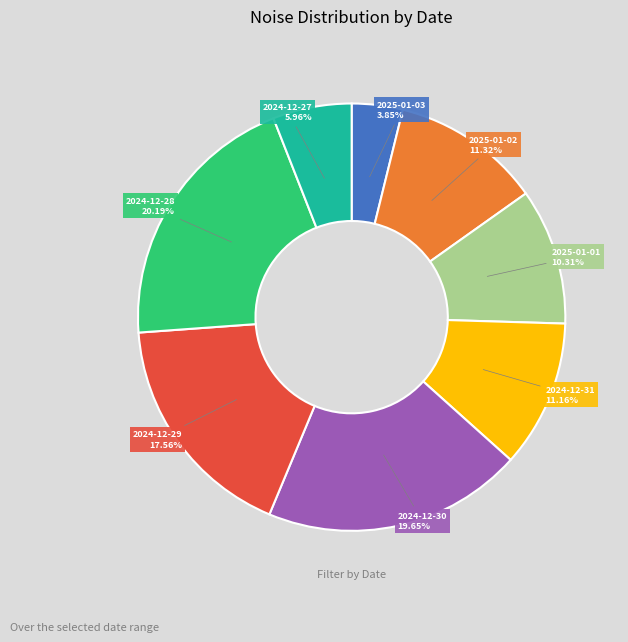

Does any single category account for the majority?

No